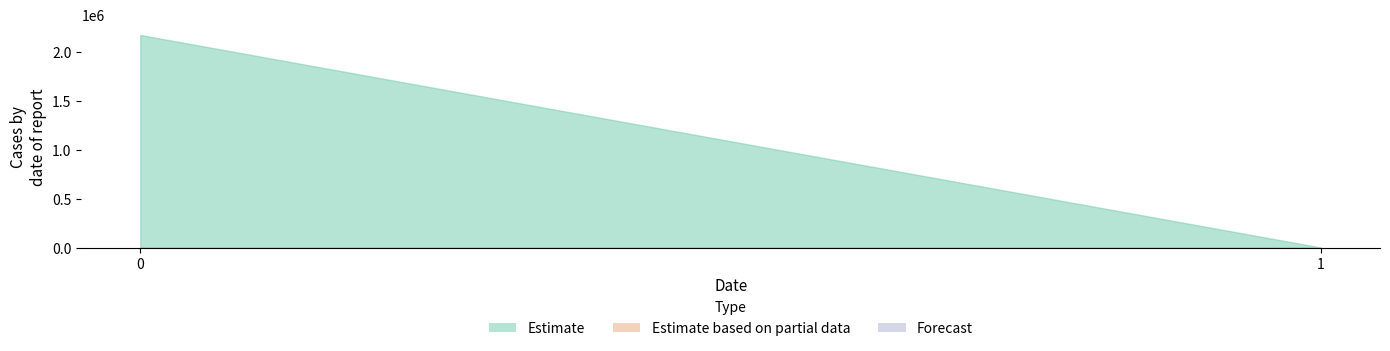

How many lines are shown in the chart?

3